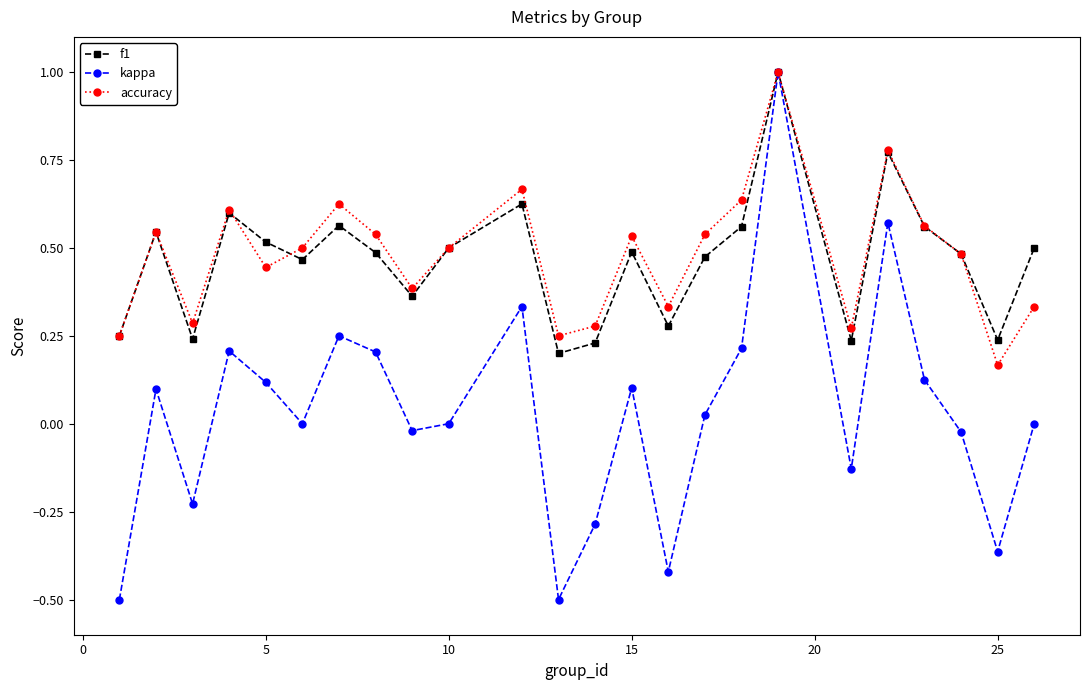

True or false: f1 has more than 0 interior local peaks.

True